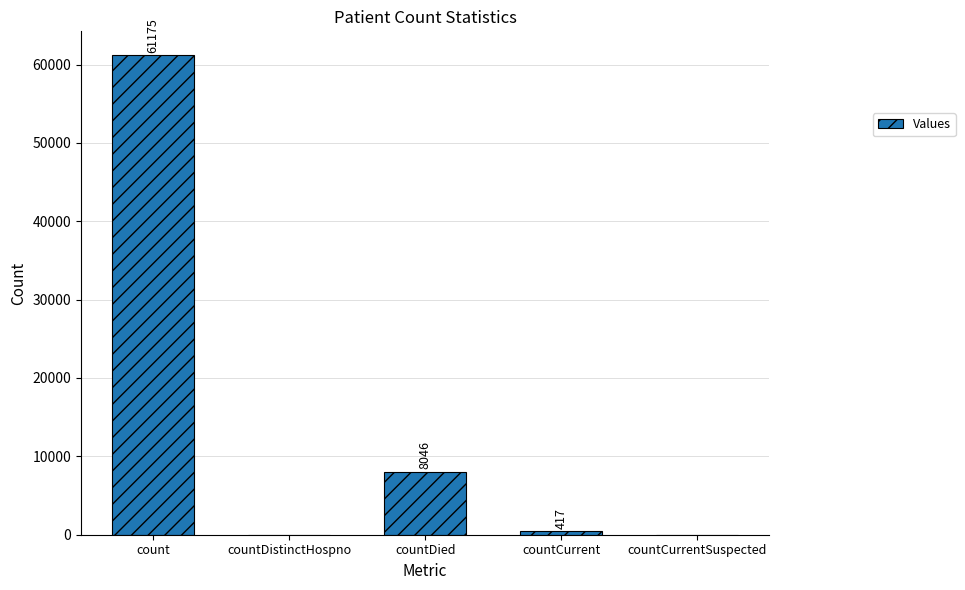

Are the bars horizontal?

No